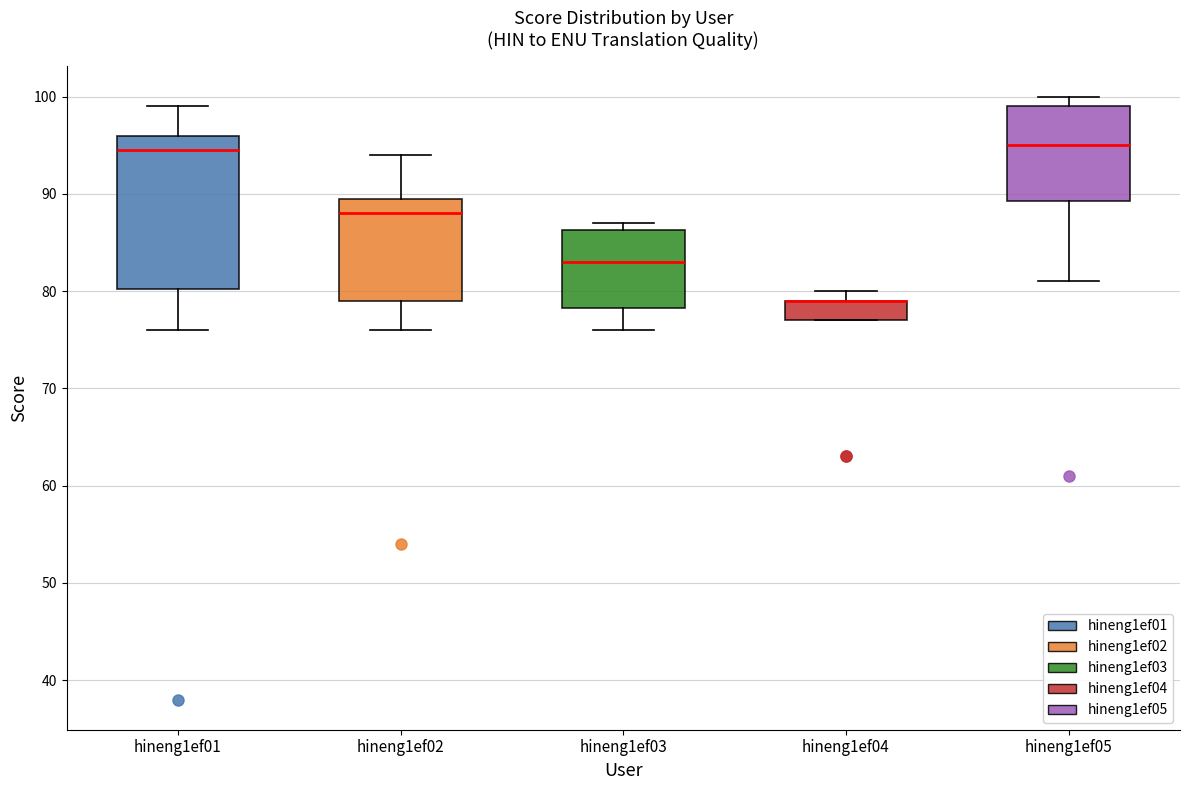

Reading left to right, read every box against the y-axis: the position of its median line, the range the box covers, and the ends of its whiskers. The values are not printed on the chart, so give them approximately, as read against the axis.

hineng1ef01: median 95, box 80 to 96, whiskers 76 to 99
hineng1ef02: median 88, box 79 to 90, whiskers 76 to 94
hineng1ef03: median 83, box 78 to 86, whiskers 76 to 87
hineng1ef04: median 79 (drawn on the box's upper edge), box 77 to 79, whiskers 77 to 80
hineng1ef05: median 95, box 89 to 99, whiskers 81 to 100